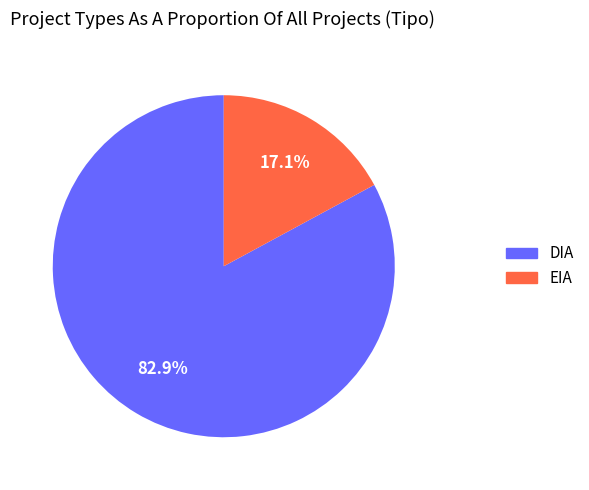

The DIA slice represents 77% of the pie. True or false?

False